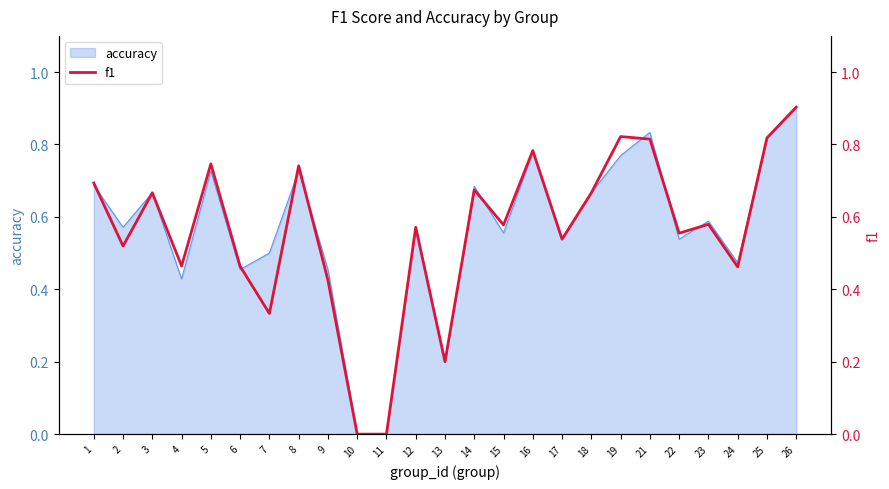

List the labels in order of value, largest first.

26, 19, 25, 21, 16, 5, 8, 1, 14, 3, 18, 23, 15, 12, 22, 17, 2, 4, 6, 24, 9, 7, 13, 10, 11